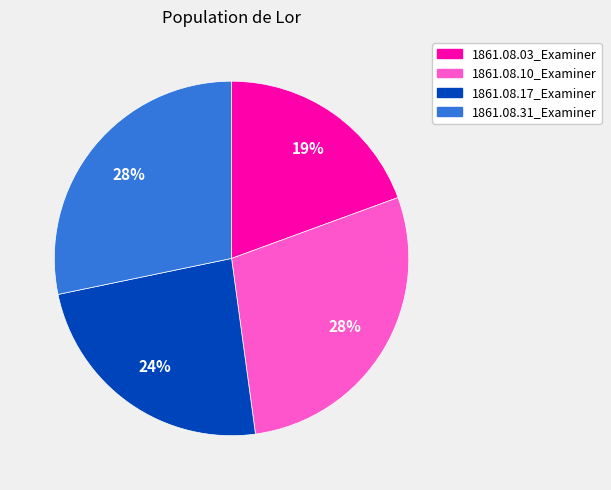

Does any single category account for the majority?

No